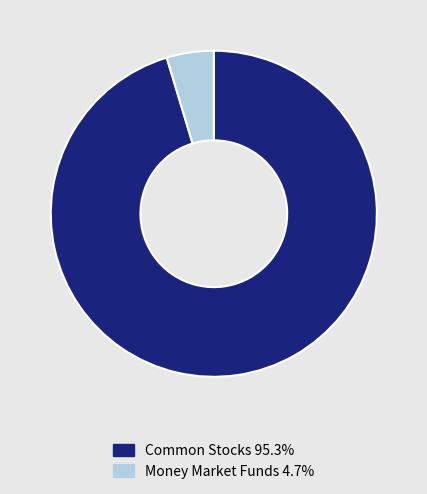

Does any single category account for the majority?

Yes